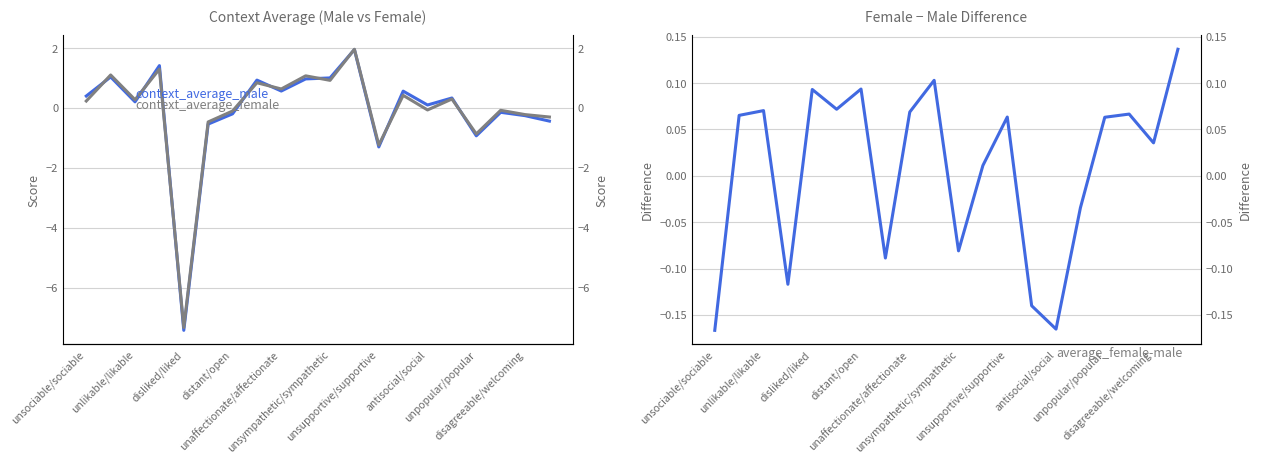

At which category is the sum across all series the highest?

11